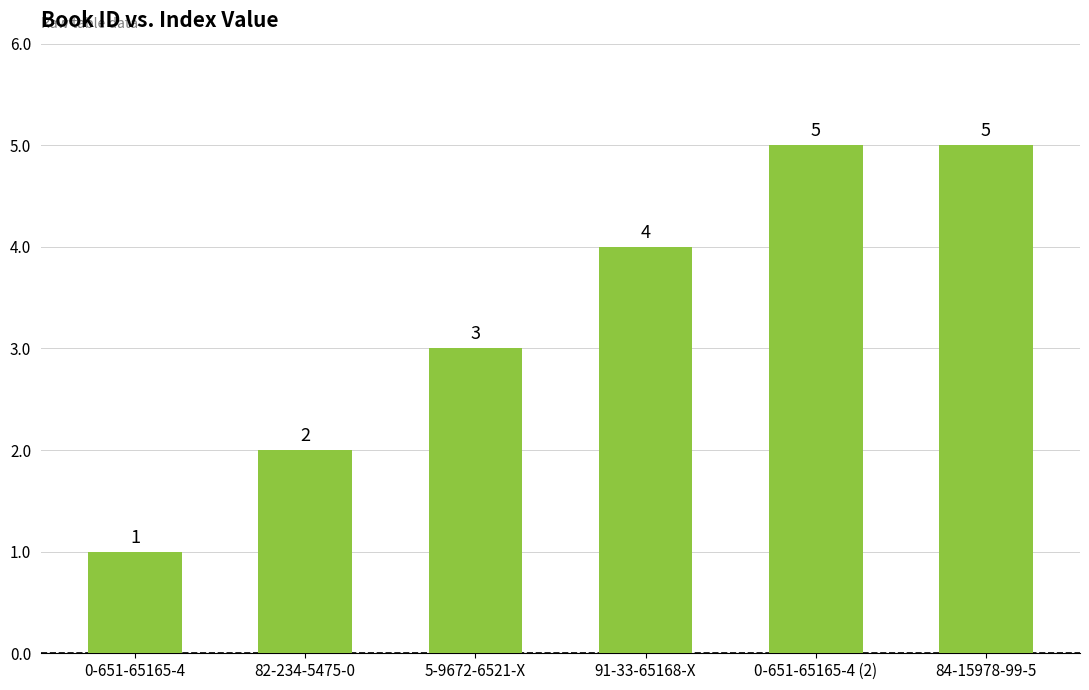

How many values are below 4?

3